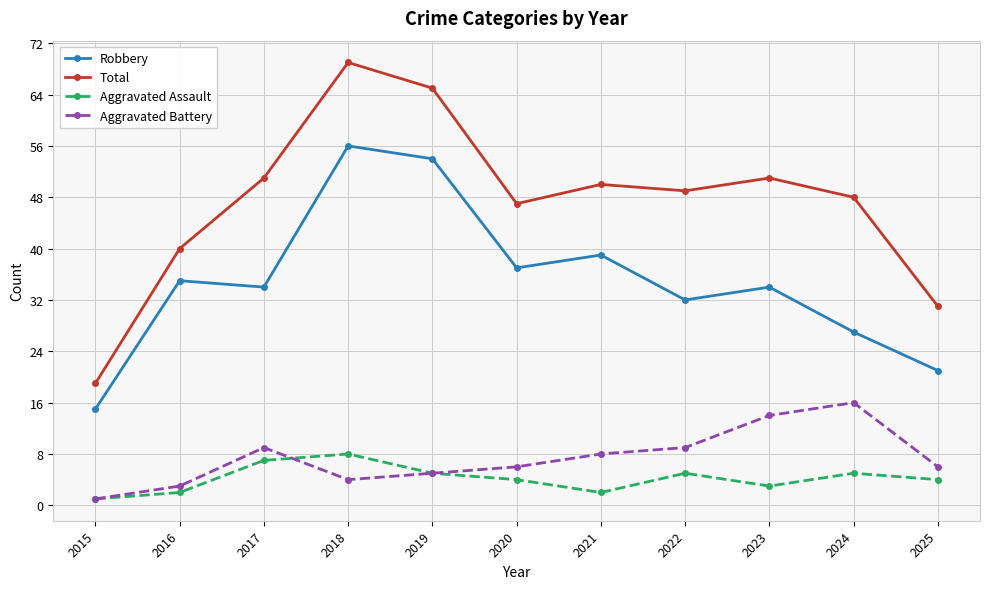

True or false: Total and Aggravated Assault intersect in this chart.

False